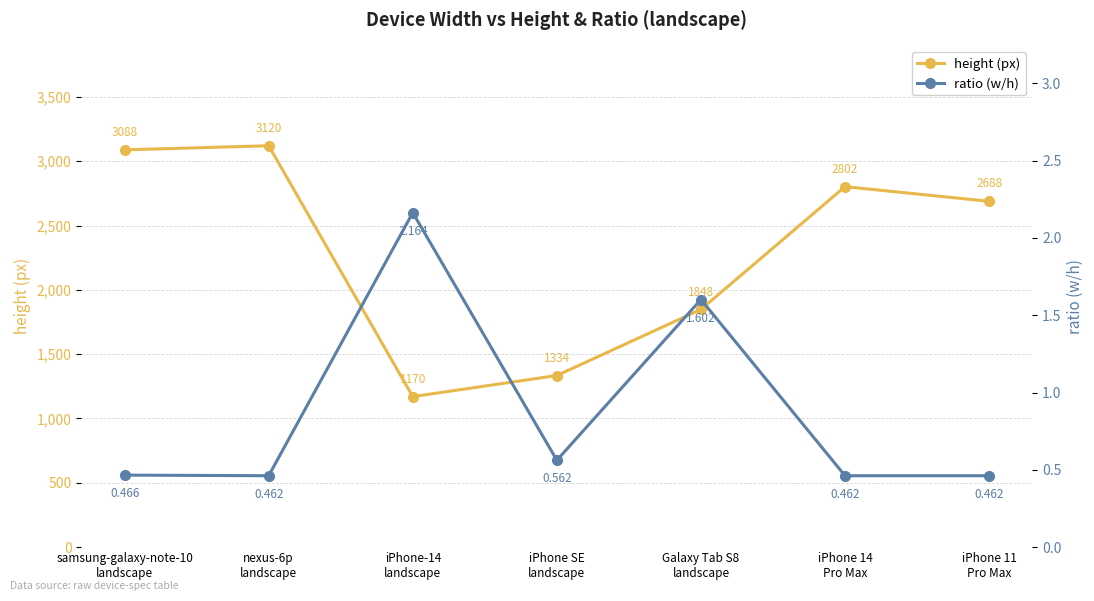

Reading left to right, extract all data points from this chart.

height (px): 3088.0	3120.0	1170.0	1334.0	1848.0	2802.0	2688.0
ratio (w/h): 0.5	0.5	2.2	0.6	1.6	0.5	0.5